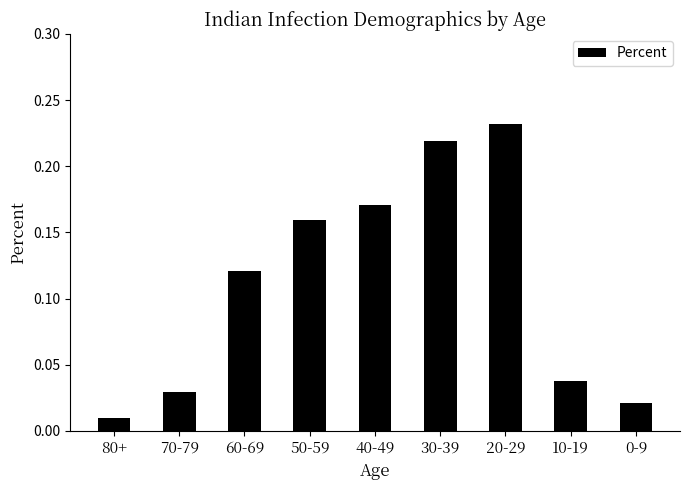

What is the label of the 2nd bar from the left?

70-79